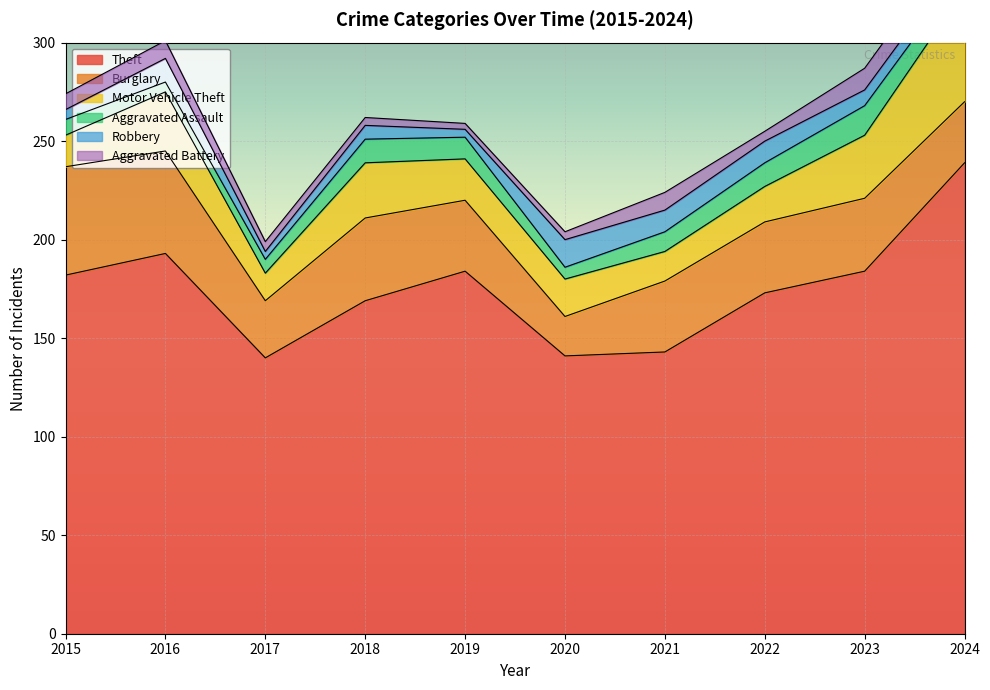

Rank the categories by Robbery value from highest to lowest.

2020, 2016, 2021, 2022, 2023, 2024, 2018, 2015, 2017, 2019